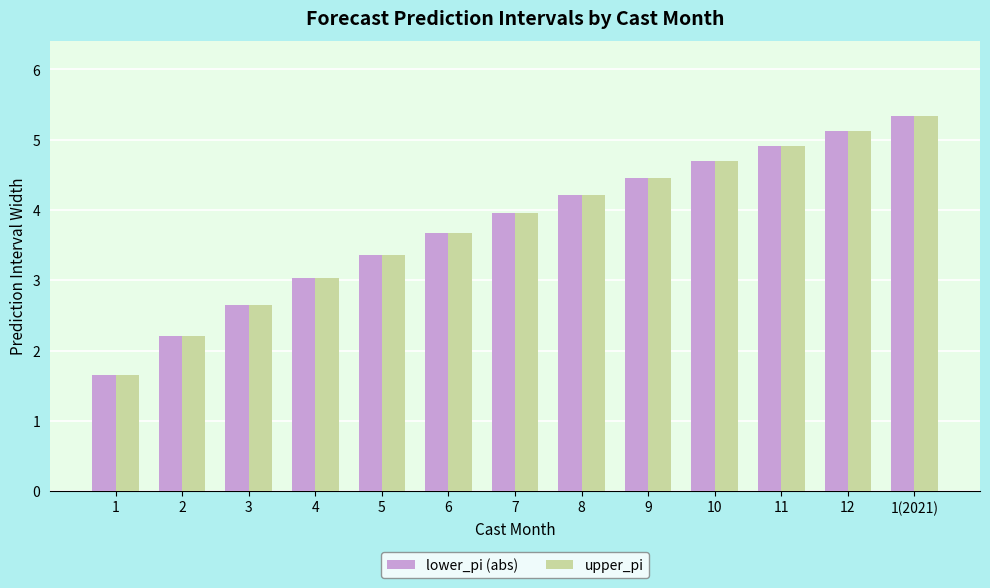

What are all the series names shown in the legend?

lower_pi (abs), upper_pi